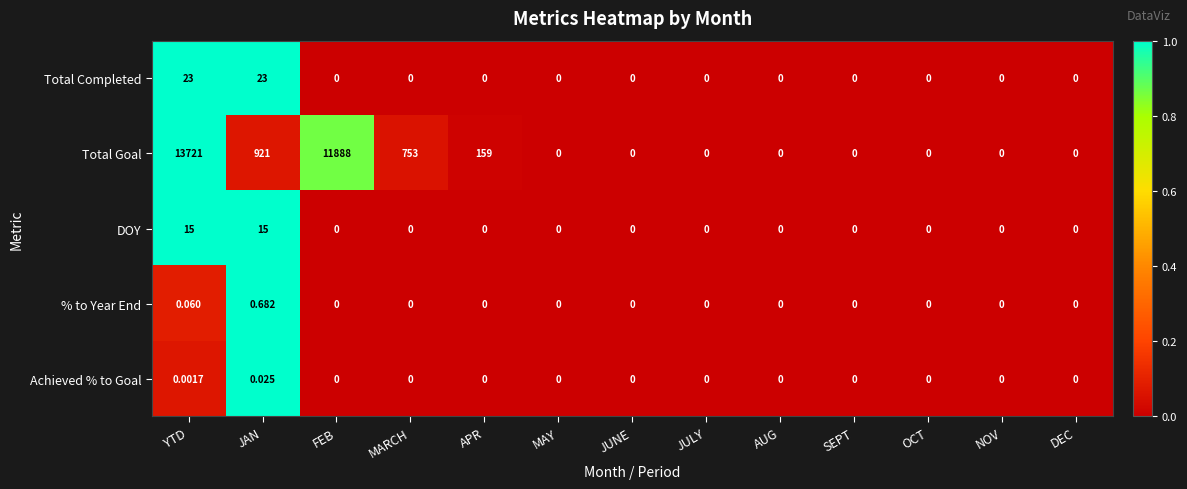

At which label is Total Goal closest to 6860?

FEB